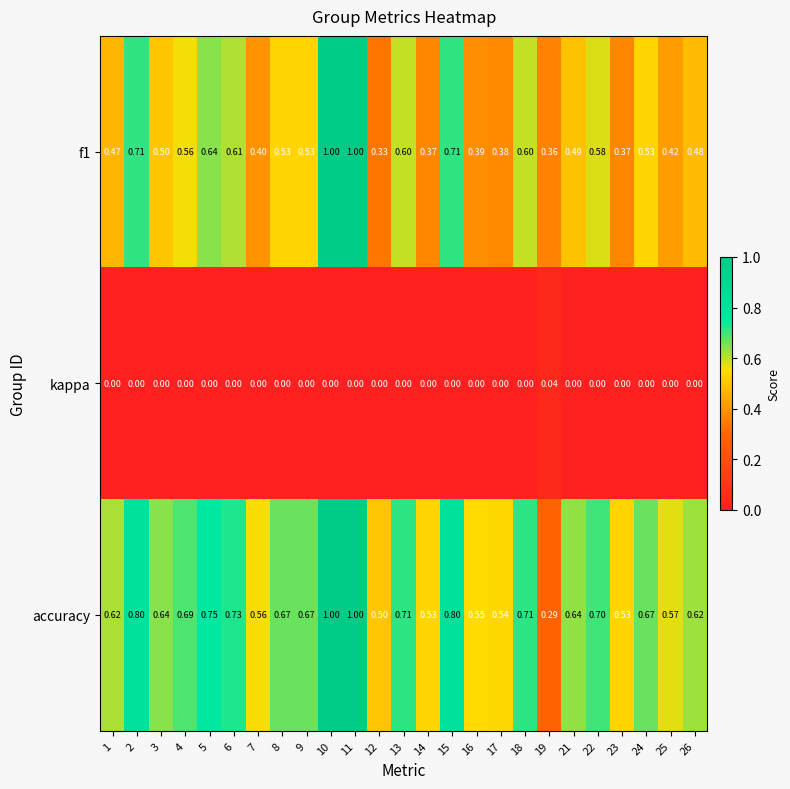

Which series has the largest range (max minus min)?

accuracy